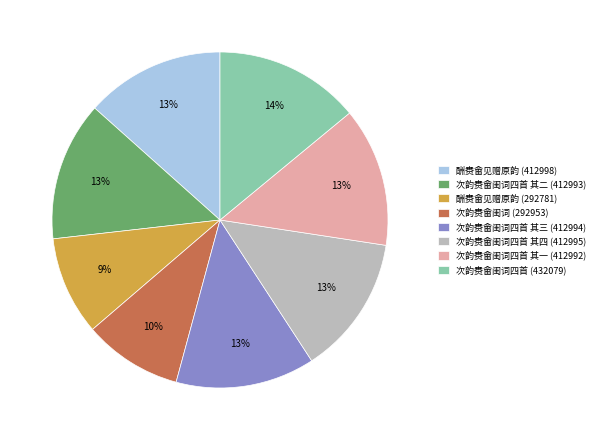

Count the number of slices in the pie.

8